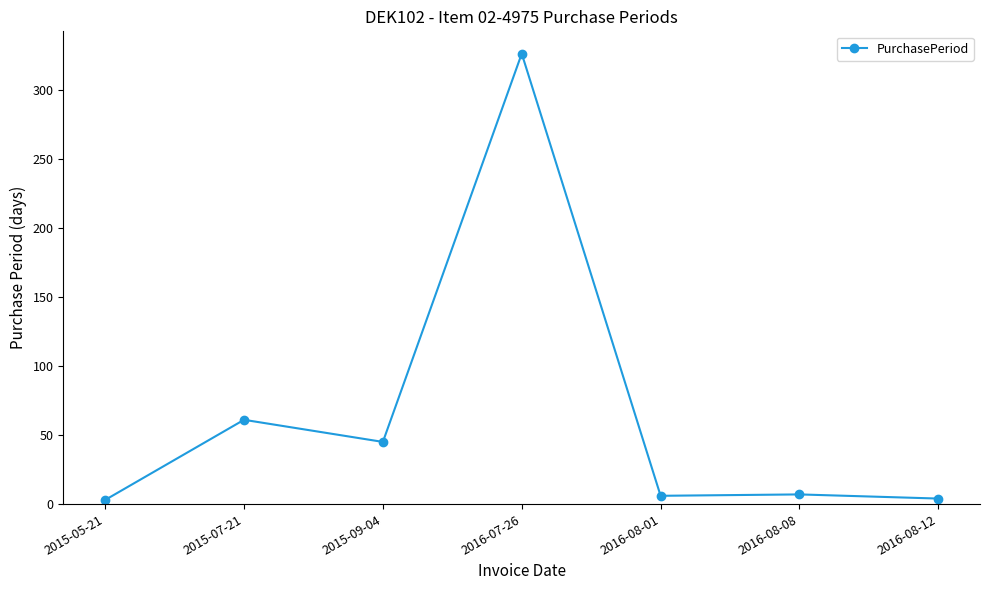

What is the label of the 6th point from the left?

2016-08-08